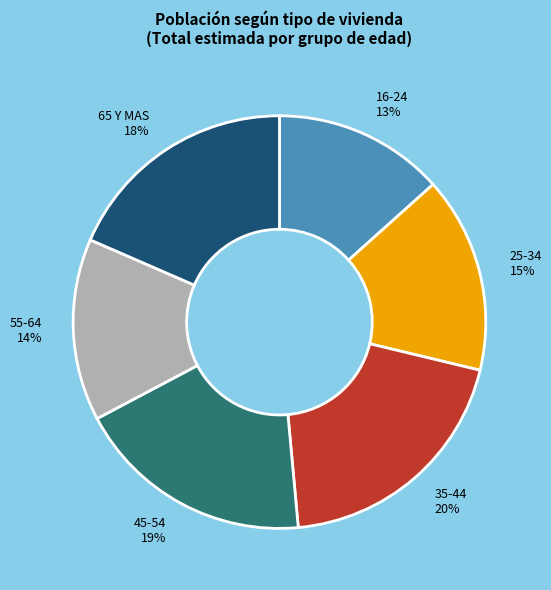

True or false: 65 Y MAS accounts for 18% of the total.

True